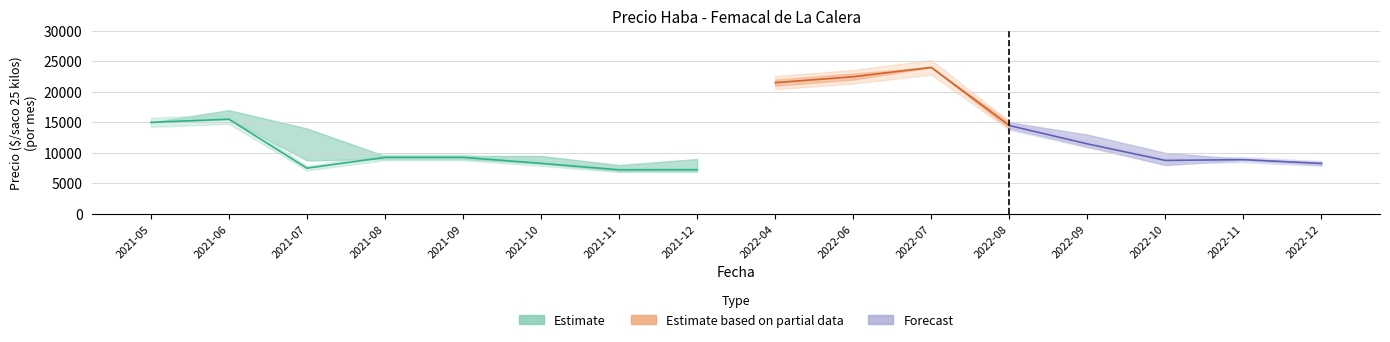

Reading left to right, what are all the values shown in this chart?

Precio minimo: 2021-05=15000	2021-06=15500	2021-07=8750	2021-08=9000	2021-09=9000	2021-10=8250	2021-11=7000	2021-12=7000	2022-04=21000	2022-06=22000	2022-07=24000	2022-08=14000	2022-09=11000	2022-10=8000	2022-11=8800	2022-12=8000
Precio maximo: 2021-05=15000	2021-06=17000	2021-07=14000	2021-08=9500	2021-09=9500	2021-10=9500	2021-11=8000	2021-12=9000	2022-04=22000	2022-06=23000	2022-07=24000	2022-08=15000	2022-09=13000	2022-10=10000	2022-11=9000	2022-12=8500
Precio promedio ponderado: 2021-05=15000	2021-06=15521	2021-07=7493	2021-08=9265	2021-09=9265	2021-10=8278	2021-11=7227	2021-12=7238	2022-04=21500	2022-06=22471	2022-07=24000	2022-08=14480	2022-09=11476	2022-10=8762	2022-11=8894	2022-12=8265